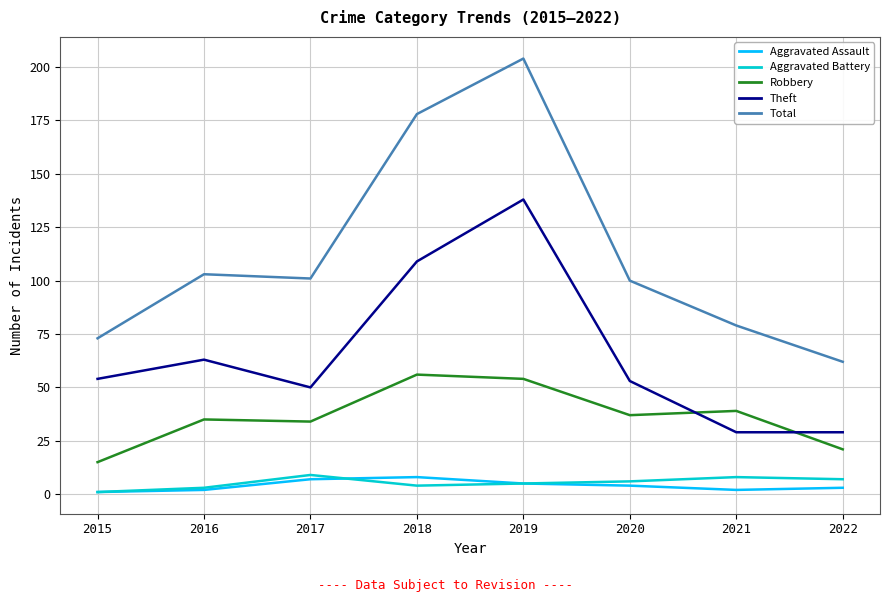

The value of Robbery at 2015 is 15. True or false?

True